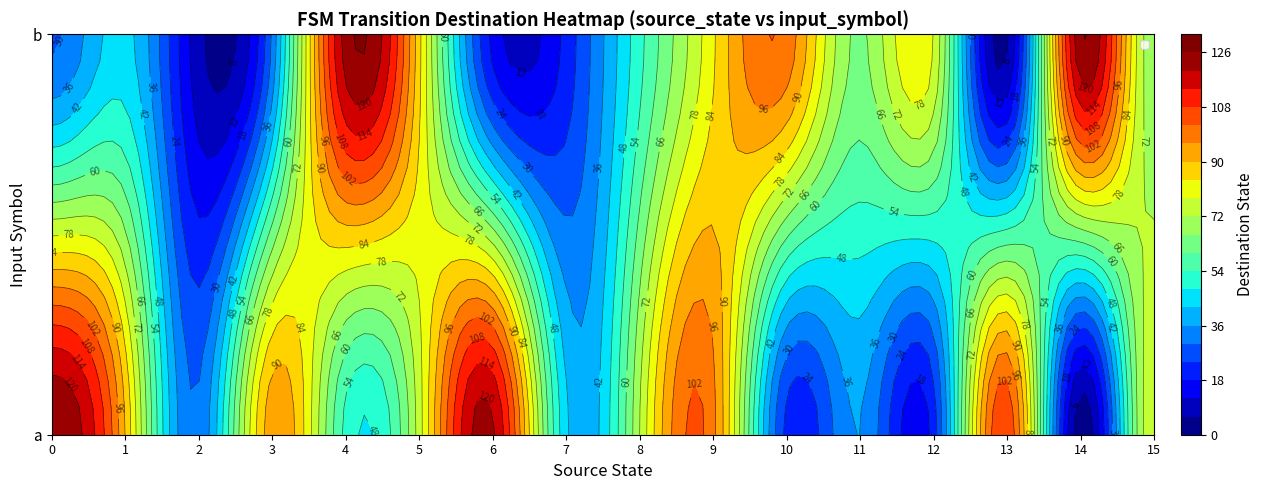

Count the number of categories in the chart.

16